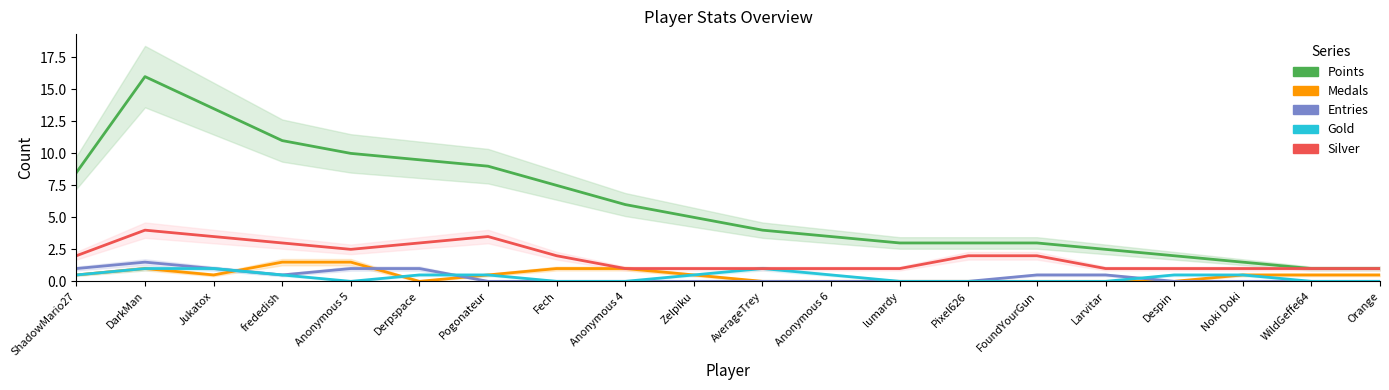

How many series are shown in this chart?

5